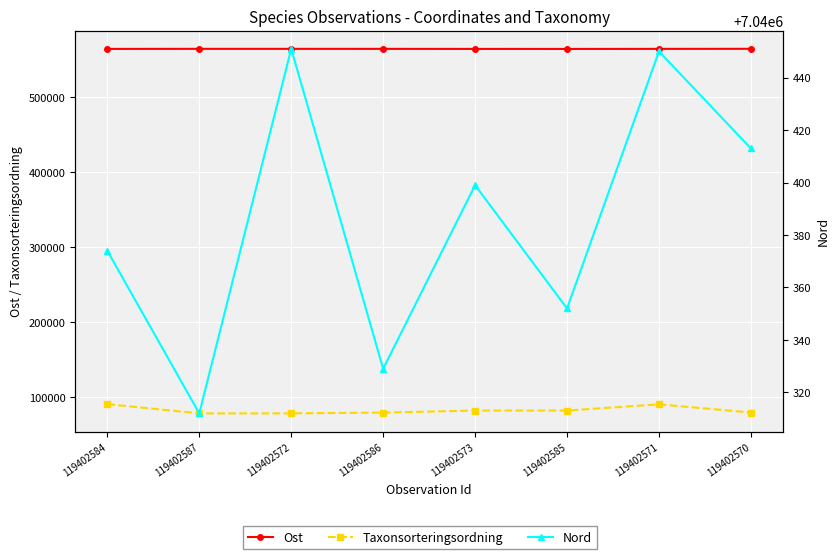

The value of Taxonsorteringsordning at 119402570 is 79607. True or false?

True